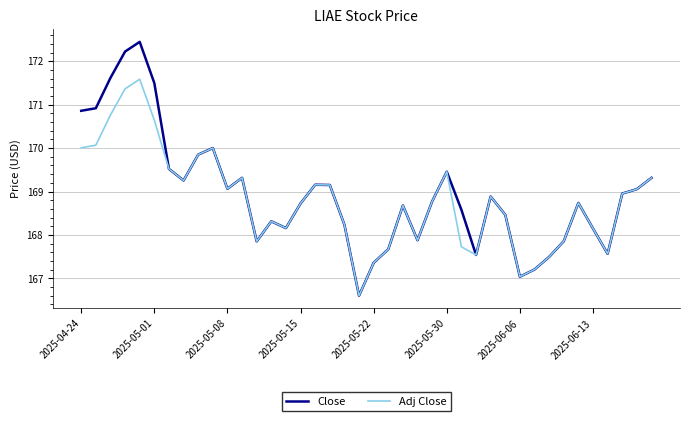

What is the minimum value for Close?

166.6